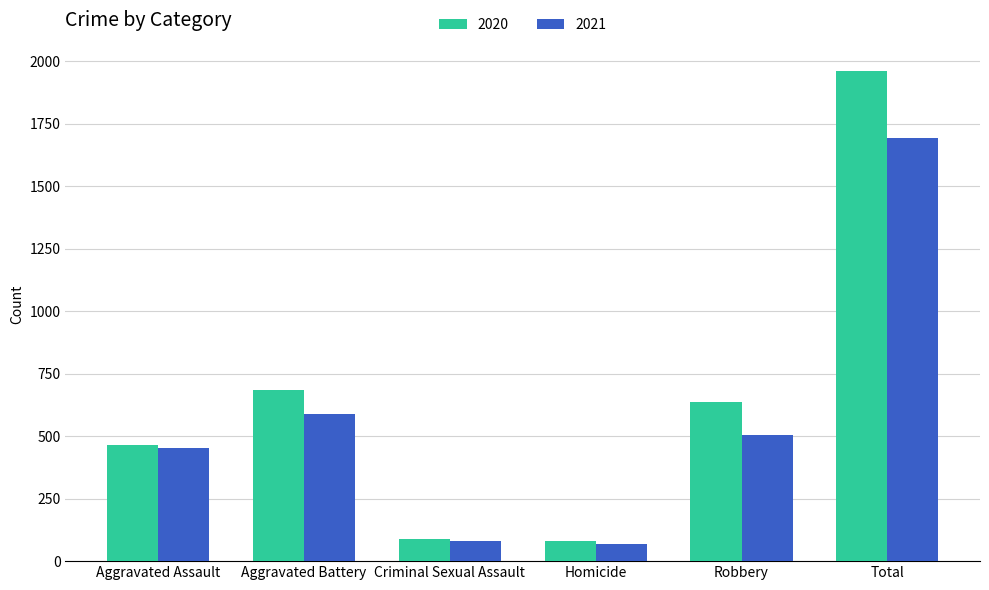

What is the maximum value for 2020?

1959